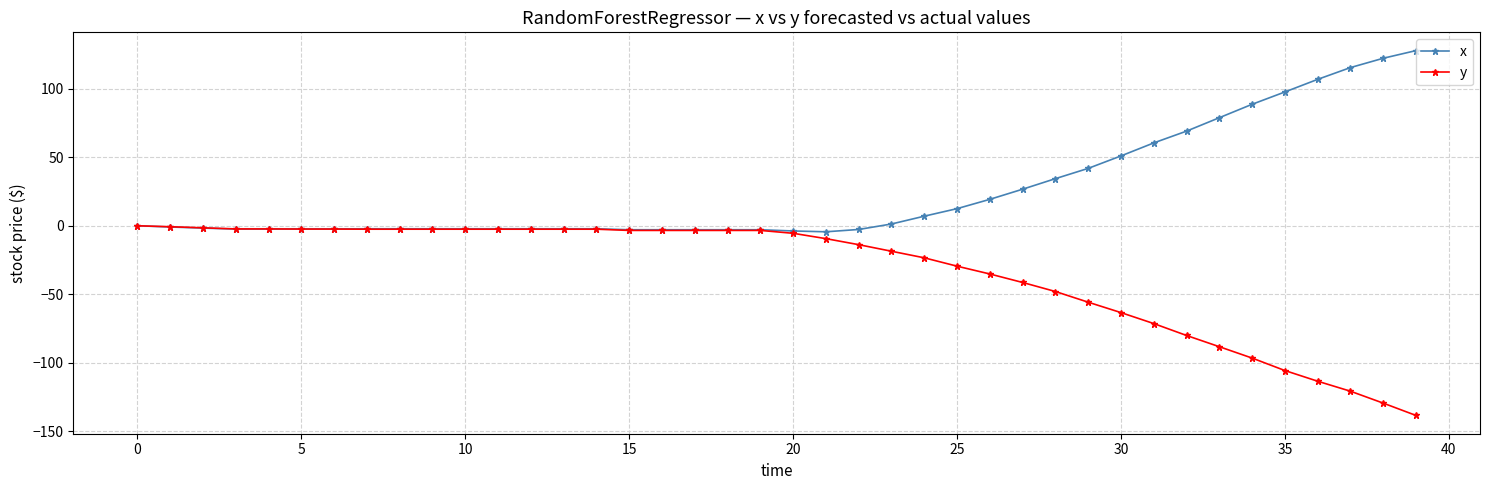

What is the difference between the maximum and minimum values in the y series?

138.5